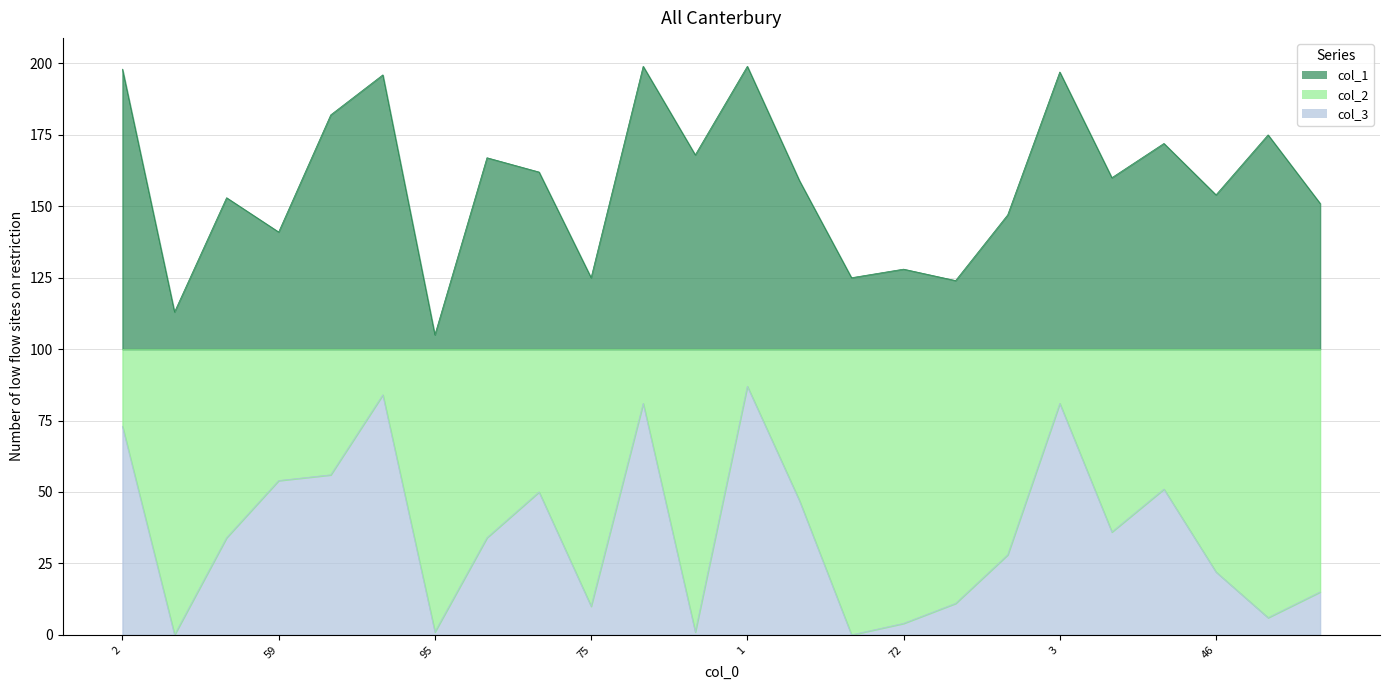

True or false: col_1 has more than 1 interior local peaks.

True